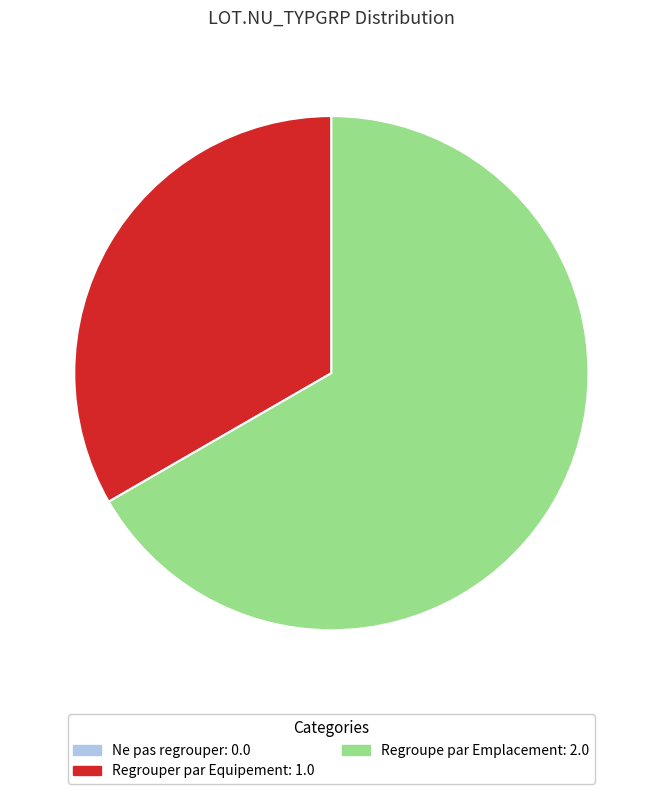

Which category has the biggest portion of the pie?

Regroupe par Emplacement